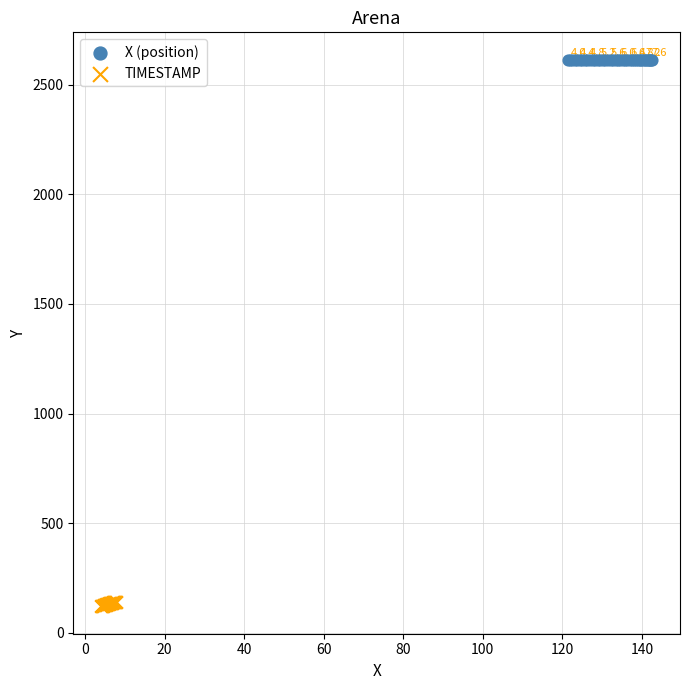

Which series contains the lowest Y value?

TIMESTAMP